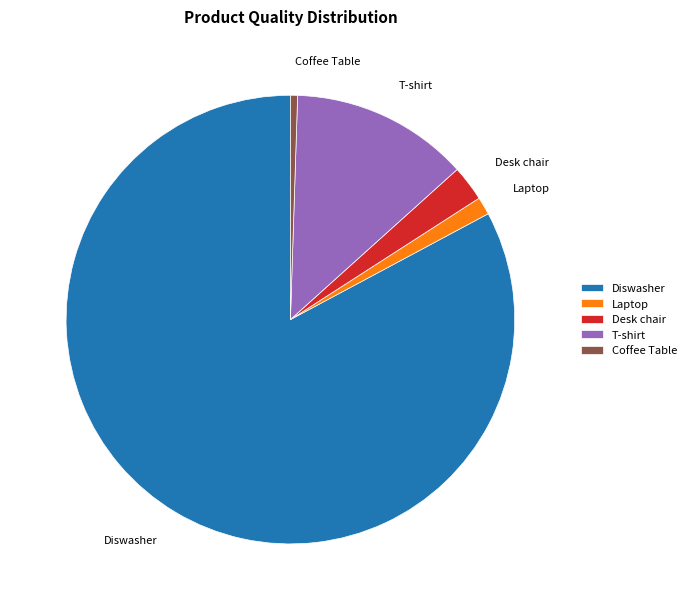

Which slice is the smallest?

Coffee Table